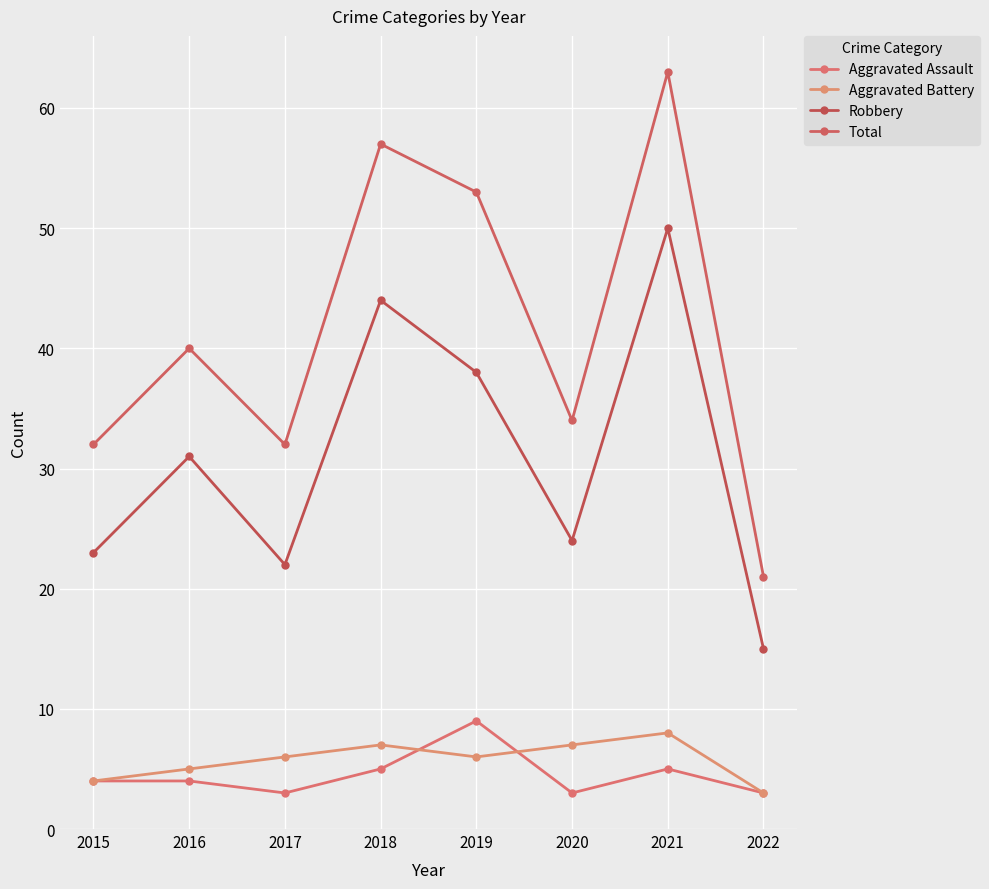

What is the greatest value displayed?

63